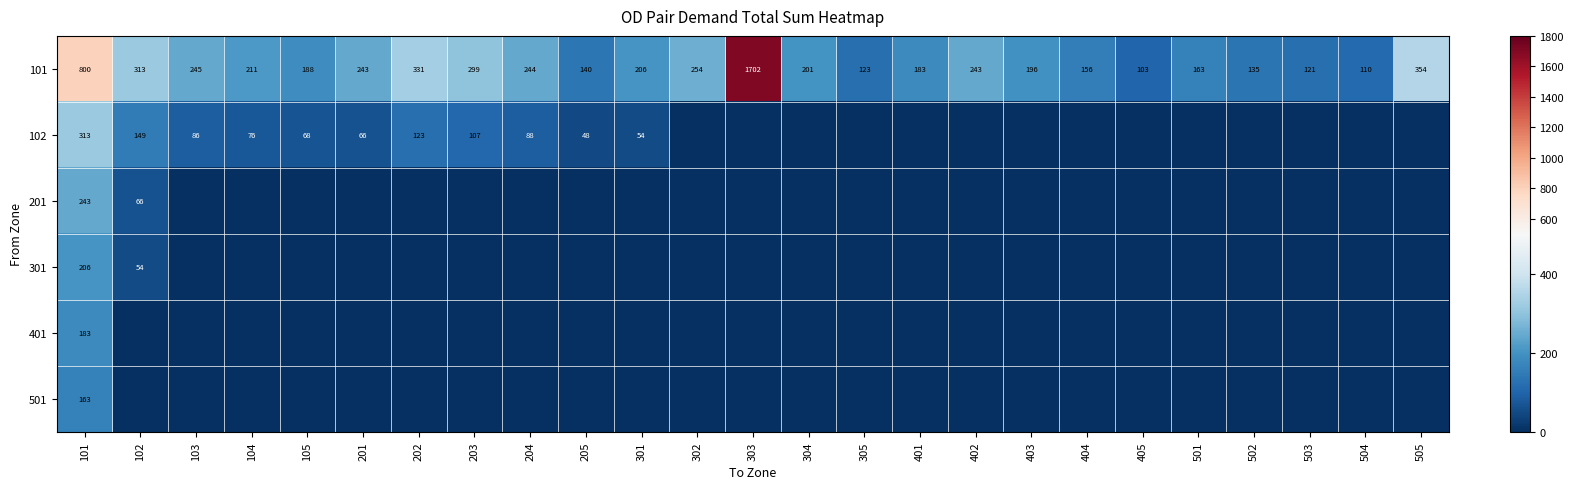

How many series are shown in this chart?

6